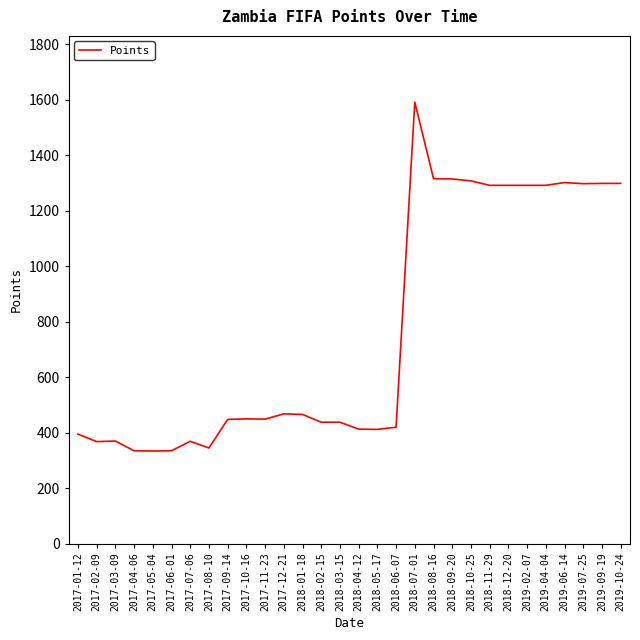

What position from the left is 2019-02-07?

25